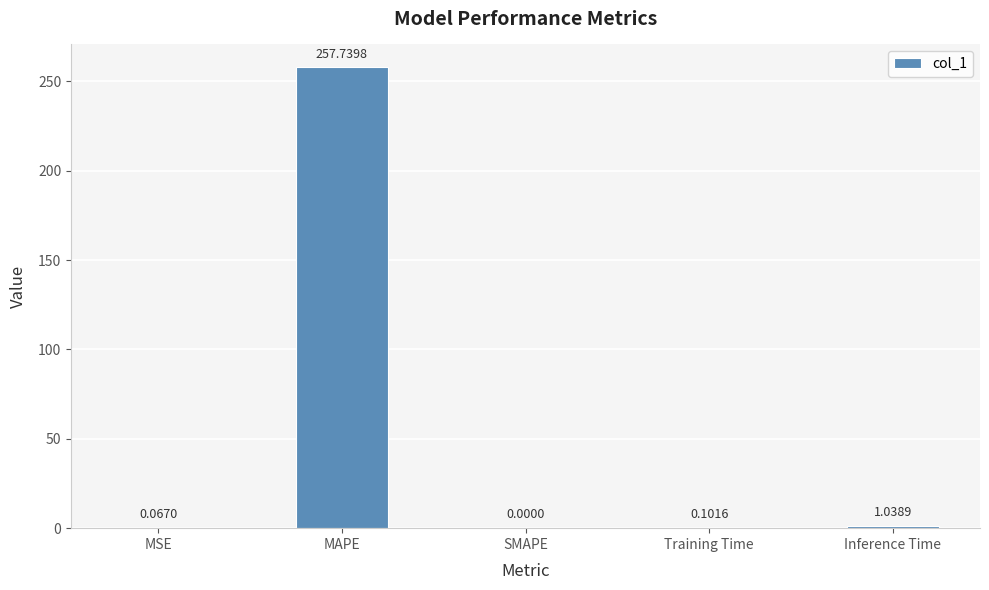

What is the sum of the values at Inference Time and MSE?

1.1